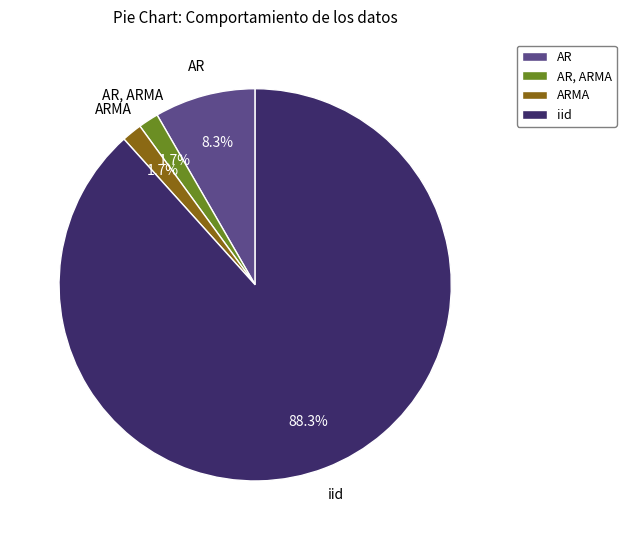

Is the sum of AR and ARMA greater than half?

No